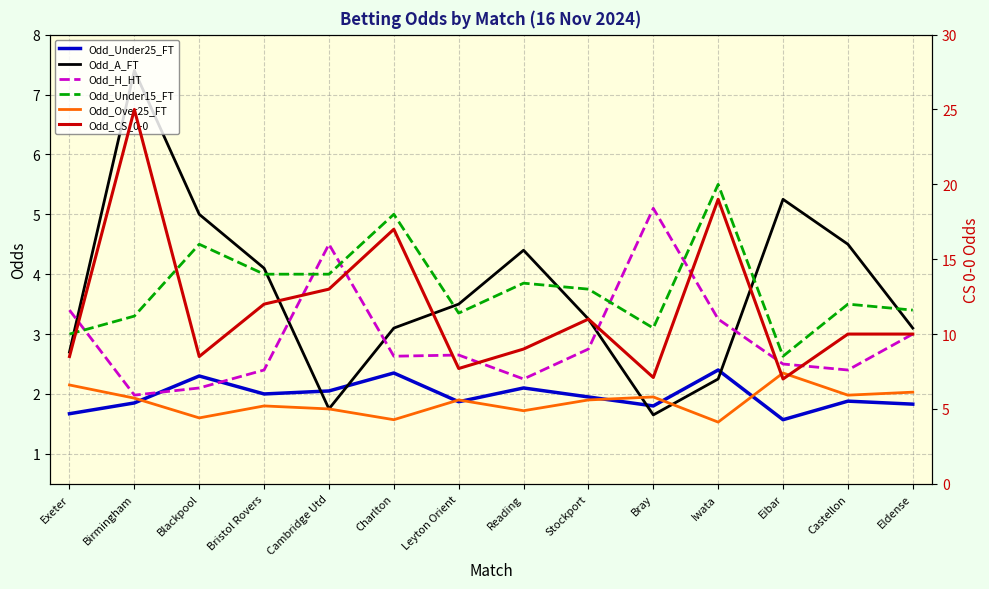

What is the total value across all series at Leyton Orient?

21.0